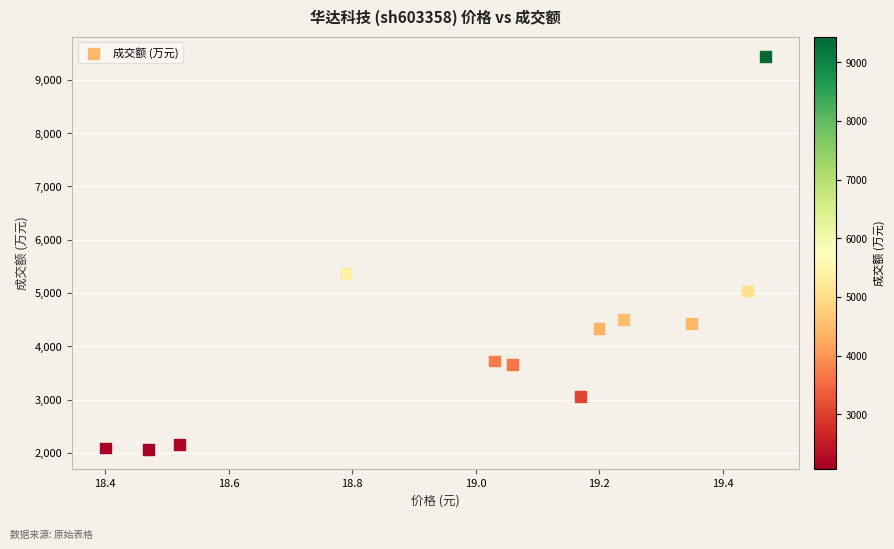

What is the range of Y values (max minus min)?

7376